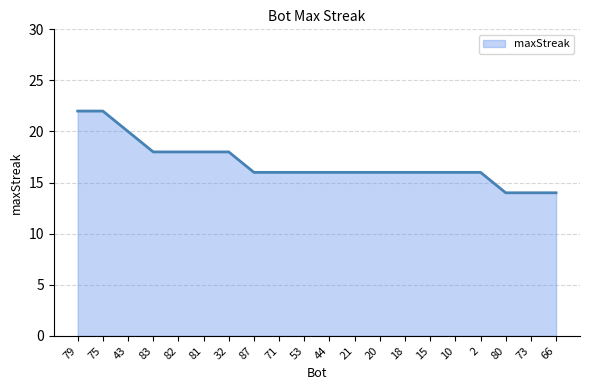

How many lines are shown in the chart?

1